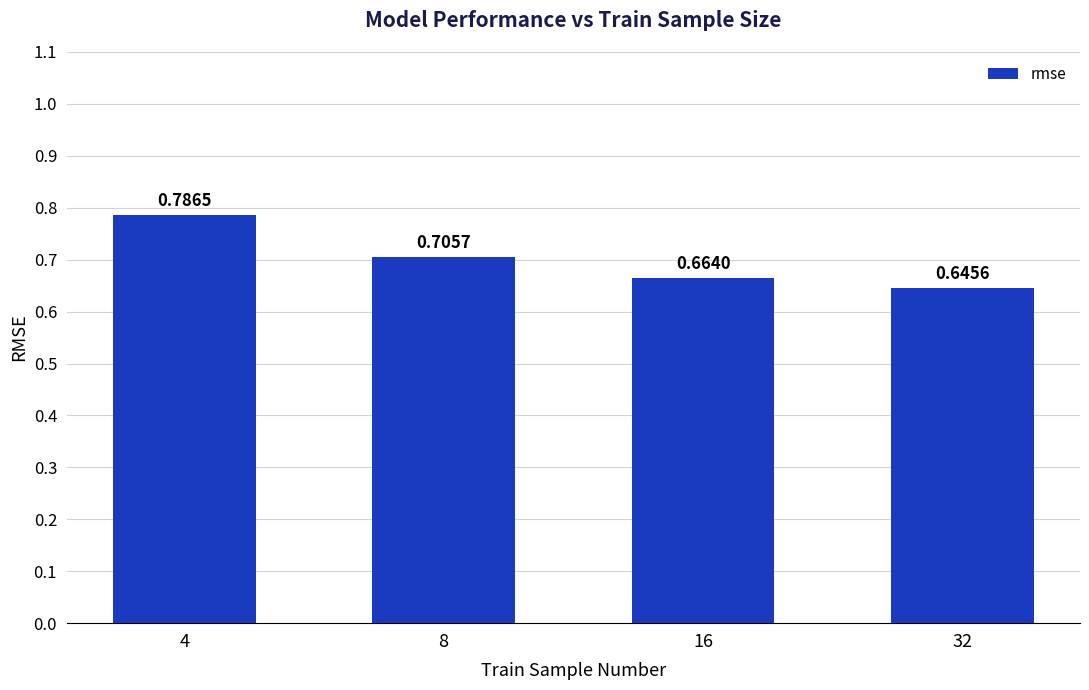

Rank the categories by value from lowest to highest.

32, 16, 8, 4